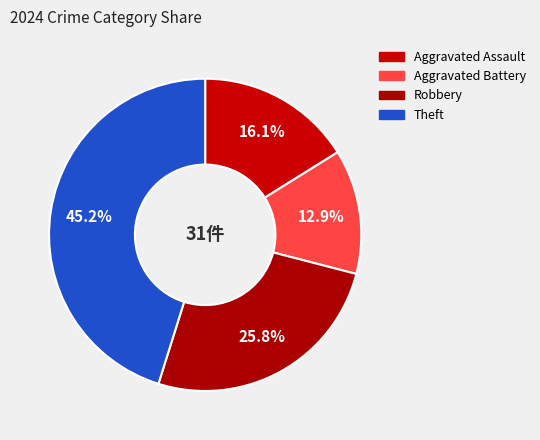

How many segments does this pie chart have?

4